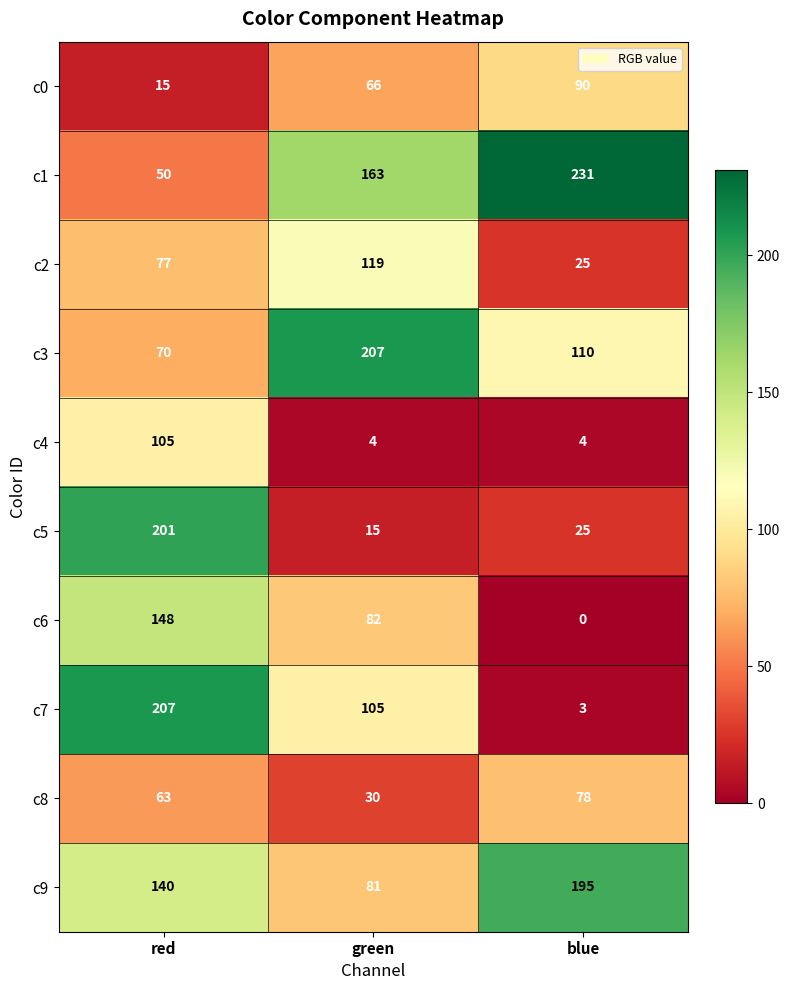

Reading right to left, what are all the values shown in this chart?

c0: blue=90	green=66	red=15
c1: blue=231	green=163	red=50
c2: blue=25	green=119	red=77
c3: blue=110	green=207	red=70
c4: blue=4	green=4	red=105
c5: blue=25	green=15	red=201
c6: blue=0	green=82	red=148
c7: blue=3	green=105	red=207
c8: blue=78	green=30	red=63
c9: blue=195	green=81	red=140